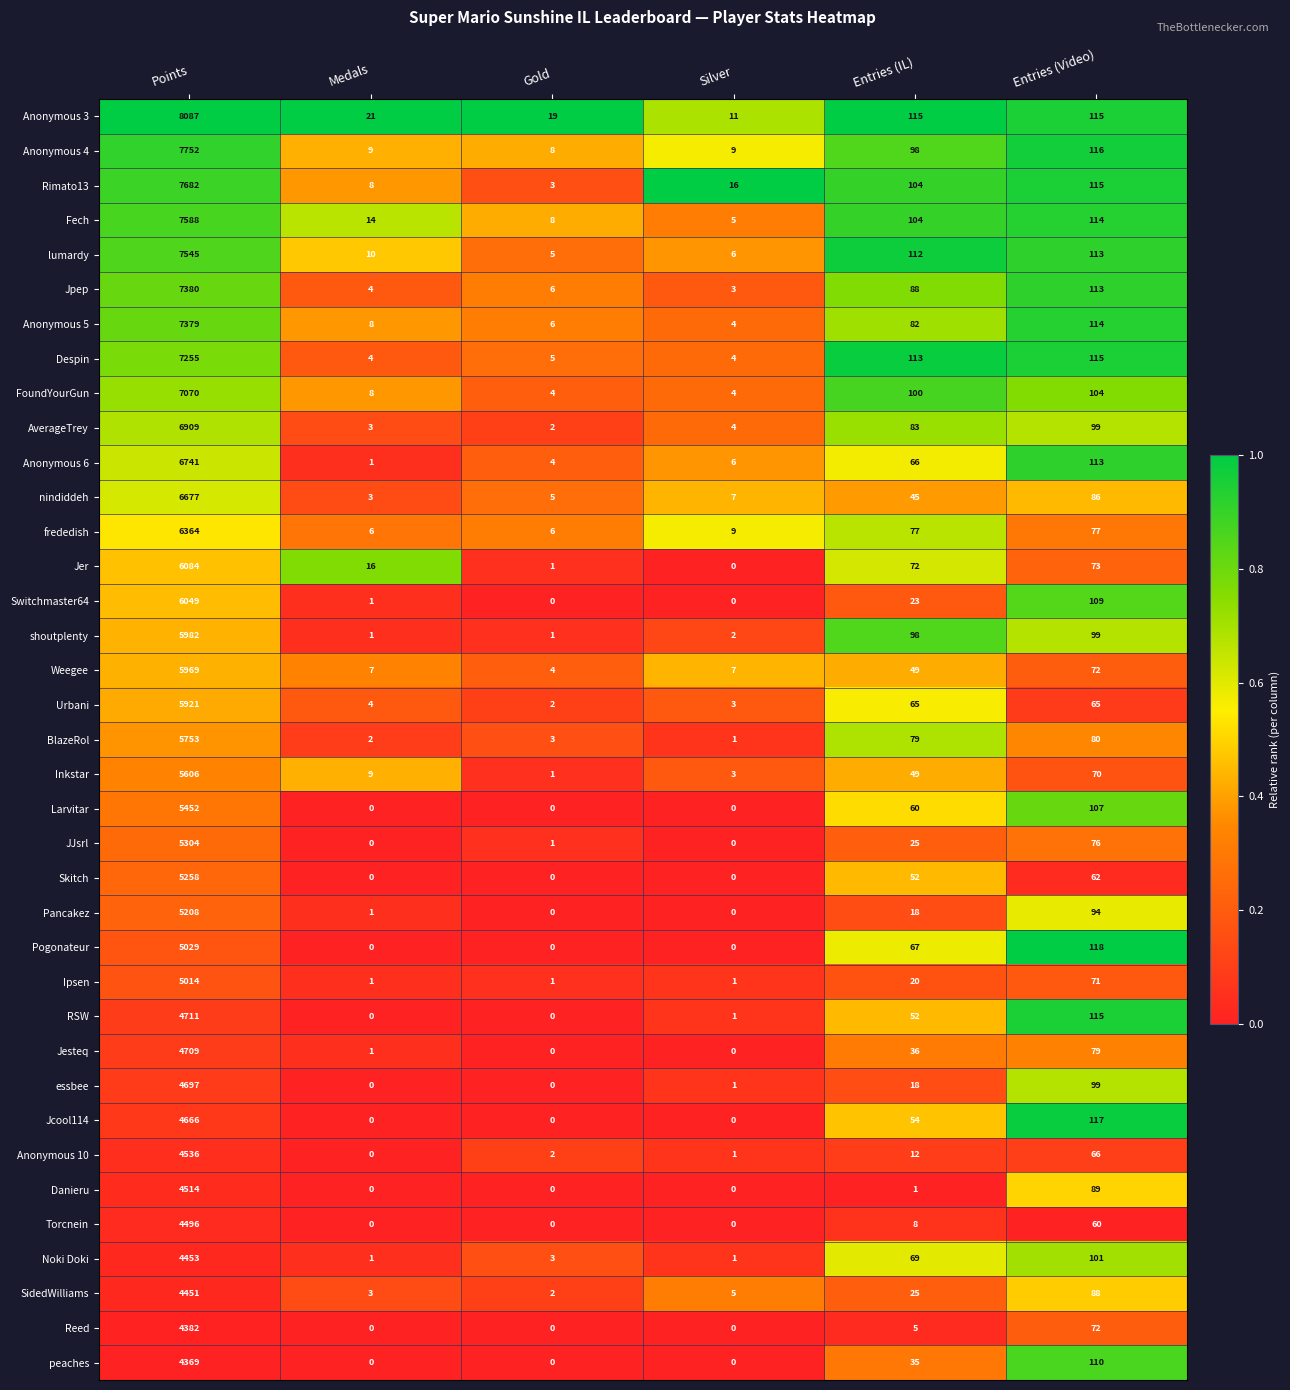

Which label corresponds to the largest value in the chart?

Points